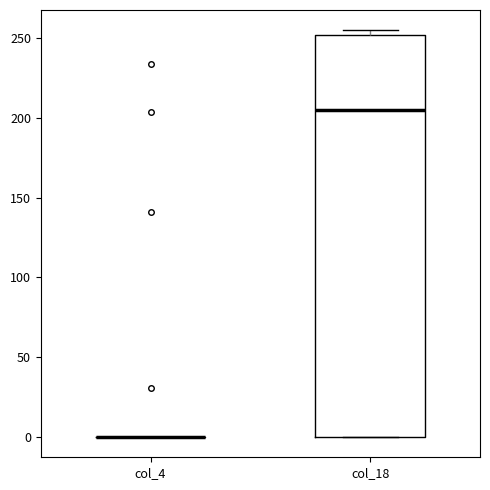

Reading left to right, read every box against the y-axis: the position of its median line, the range the box covers, and the ends of its whiskers. The values are not printed on the chart, so give them approximately, as read against the axis.

col_4: box collapsed to a line at 0, whiskers 0 to 0
col_18: median 205, box 0 to 250, whiskers 0 to 255